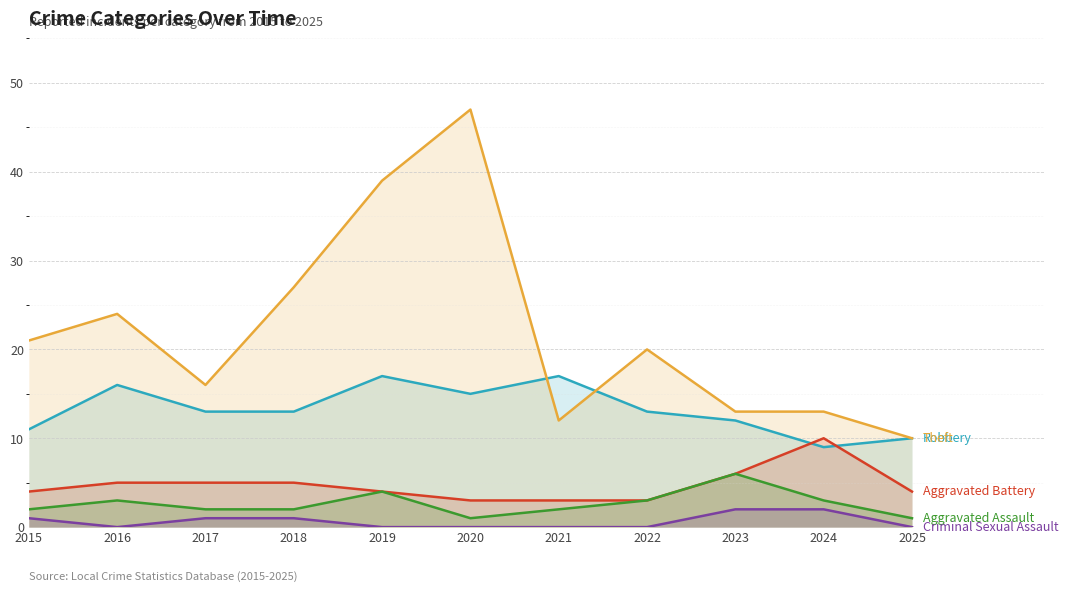

Rank the series at 2024 from lowest to highest value.

Criminal Sexual Assault, Aggravated Assault, Robbery, Aggravated Battery, Theft